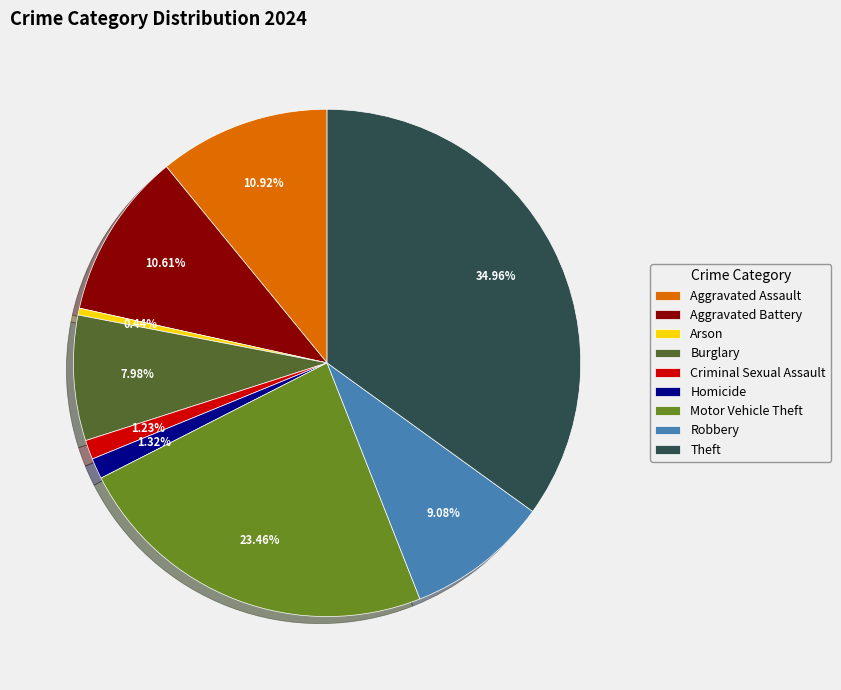

To the nearest percent, what portion does Criminal Sexual Assault represent?

1%